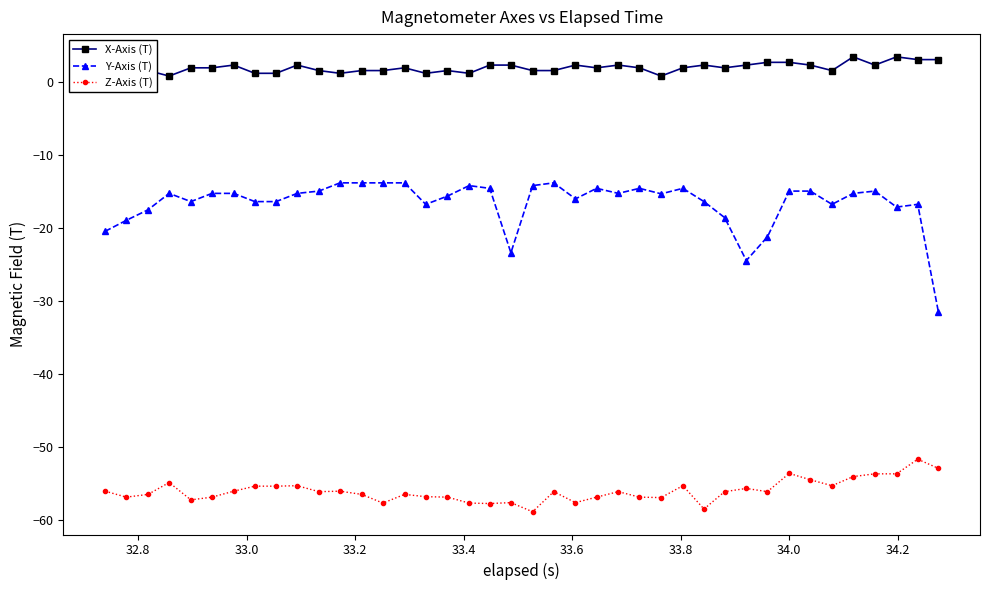

Which series has the largest range (max minus min)?

Y-Axis (T)